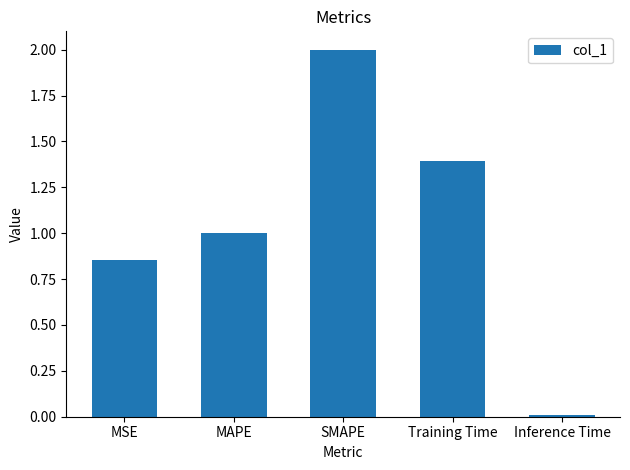

Rank the categories by value from lowest to highest.

Inference Time, MSE, MAPE, Training Time, SMAPE